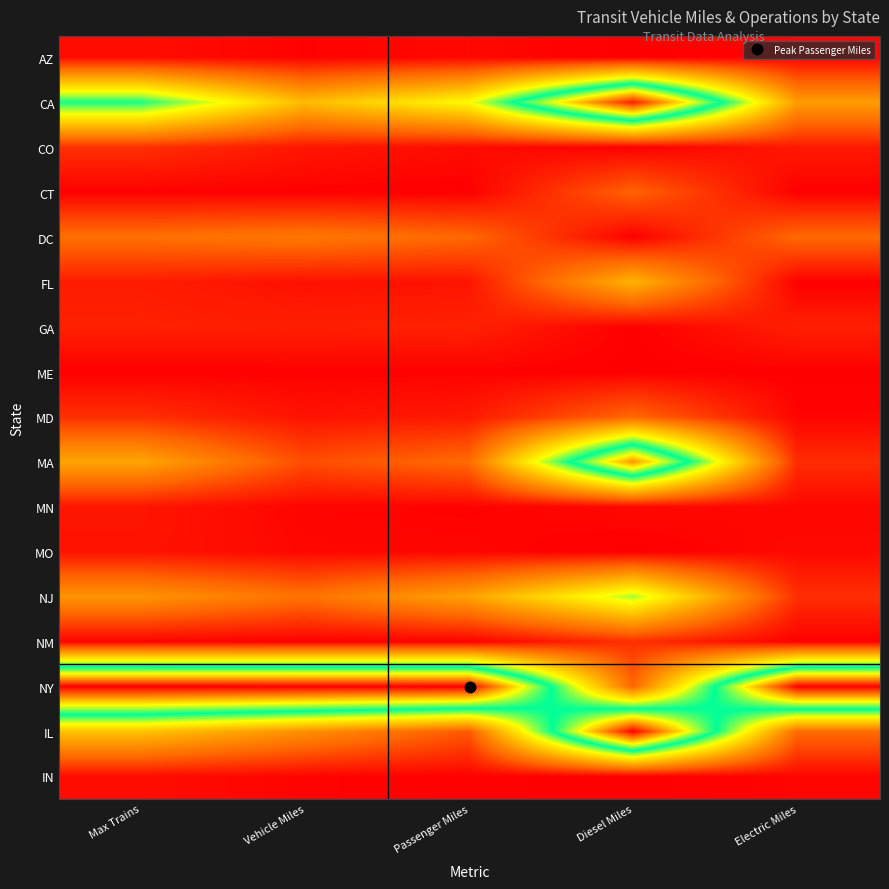

At Passenger Miles, list the series in order from largest to smallest.

NY, CA, NJ, MA, DC, IL, GA, MD, FL, CO, AZ, MO, MN, ME, IN, NM, CT